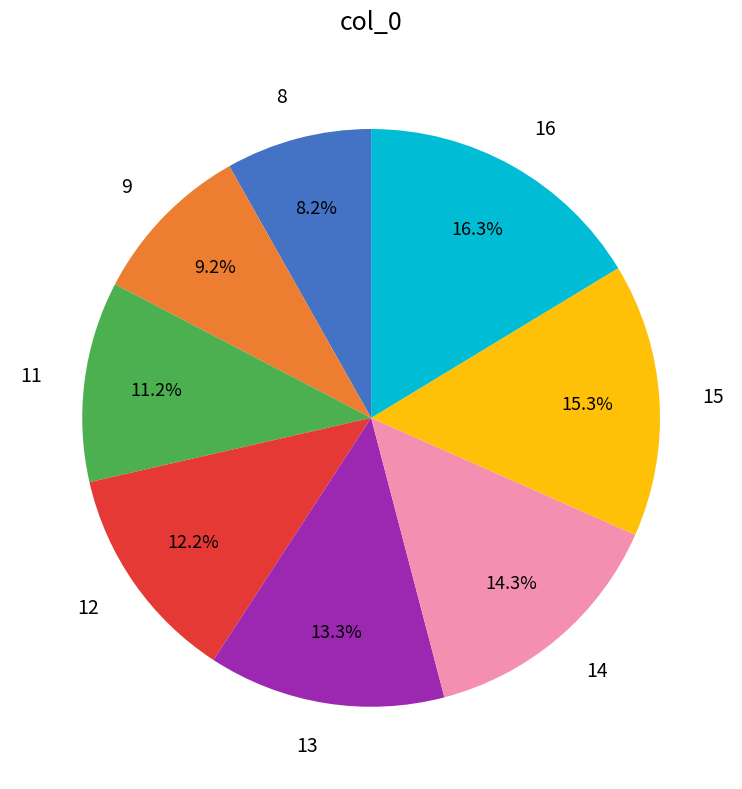

How many slices are in this pie chart?

8